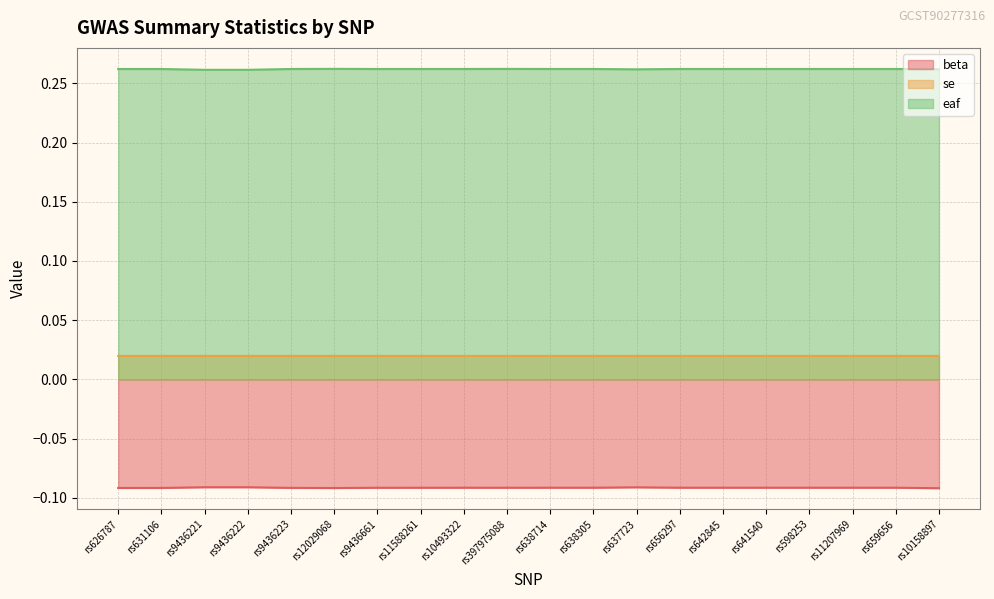

True or false: se has more than 2 interior local peaks.

False